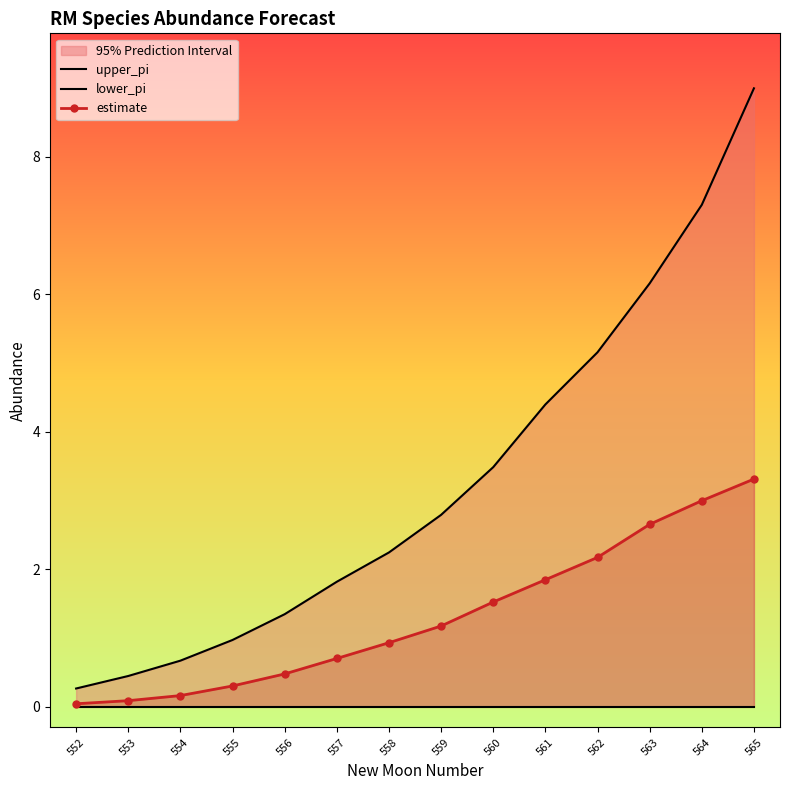

List the series in order of their overall mean, highest first.

upper_pi, estimate, lower_pi